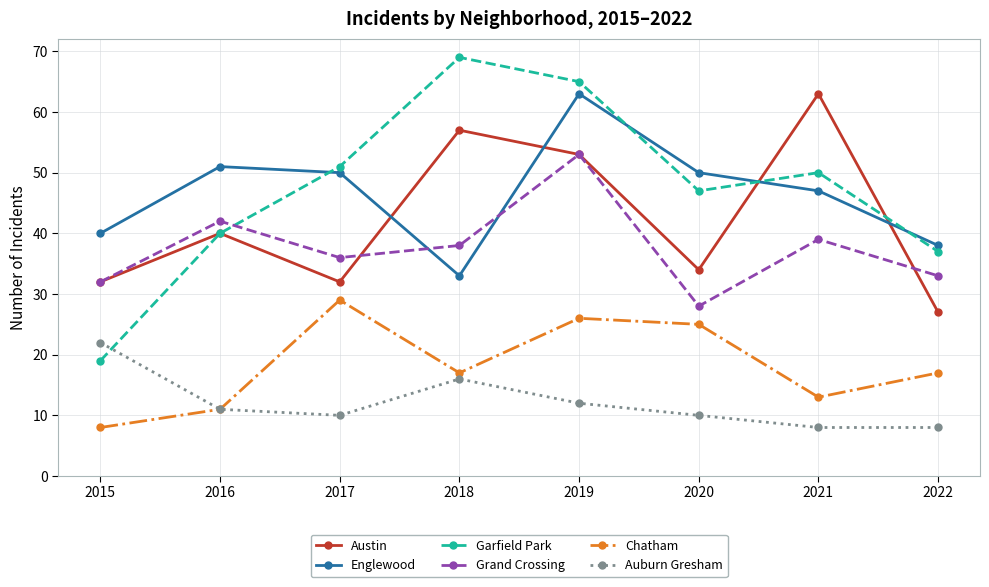

Reading left to right, transcribe all the data shown in this chart.

Austin: 2015=32	2016=40	2017=32	2018=57	2019=53	2020=34	2021=63	2022=27
Englewood: 2015=40	2016=51	2017=50	2018=33	2019=63	2020=50	2021=47	2022=38
Garfield Park: 2015=19	2016=40	2017=51	2018=69	2019=65	2020=47	2021=50	2022=37
Grand Crossing: 2015=32	2016=42	2017=36	2018=38	2019=53	2020=28	2021=39	2022=33
Chatham: 2015=8	2016=11	2017=29	2018=17	2019=26	2020=25	2021=13	2022=17
Auburn Gresham: 2015=22	2016=11	2017=10	2018=16	2019=12	2020=10	2021=8	2022=8